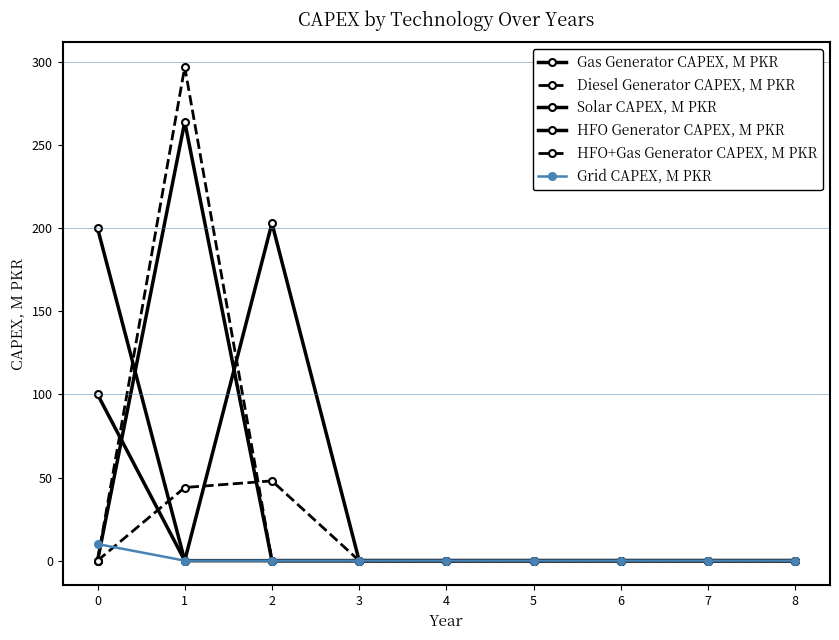

How many lines are shown in the chart?

6